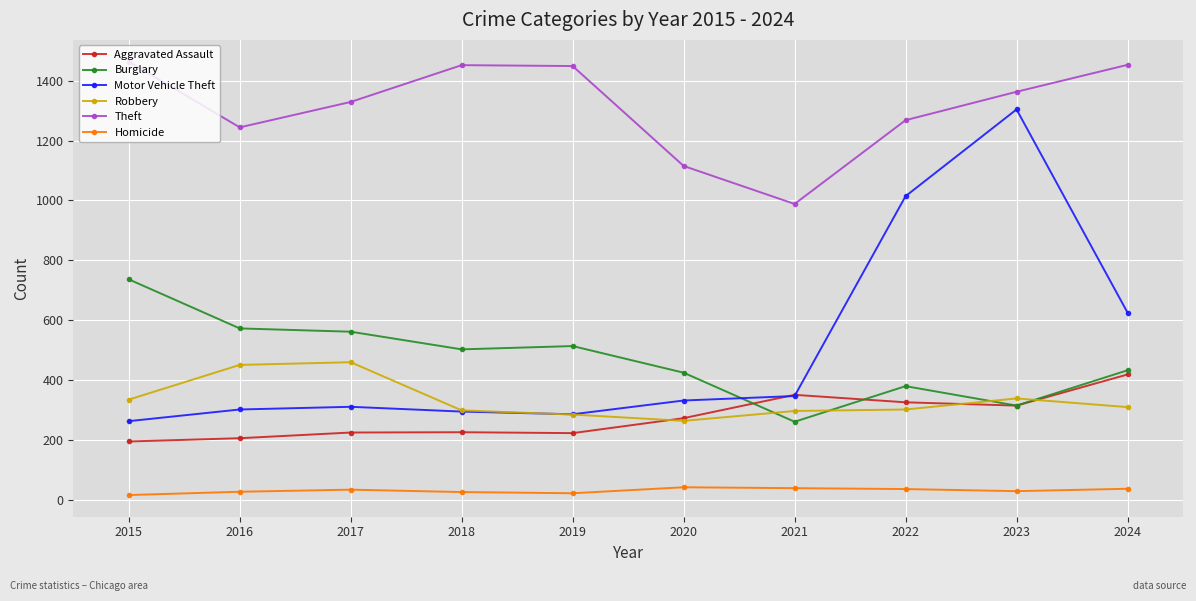

Is the value of Homicide at 2020 greater than the value of Aggravated Assault at 2017?

No